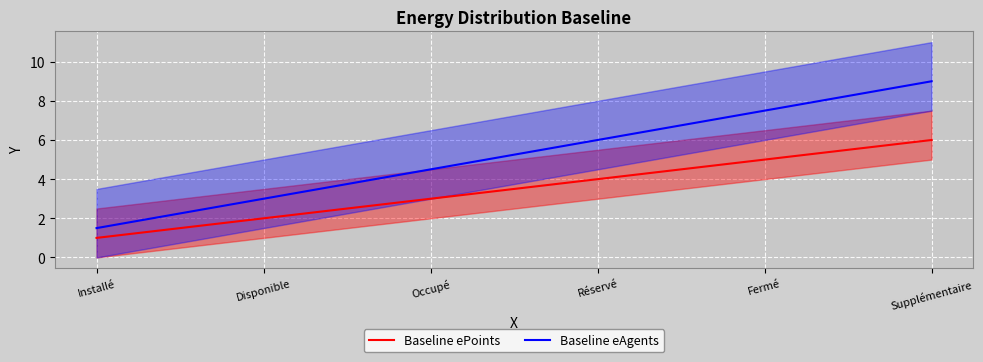

What is the value of the Baseline eAgents point at the 5th from the left?

7.5